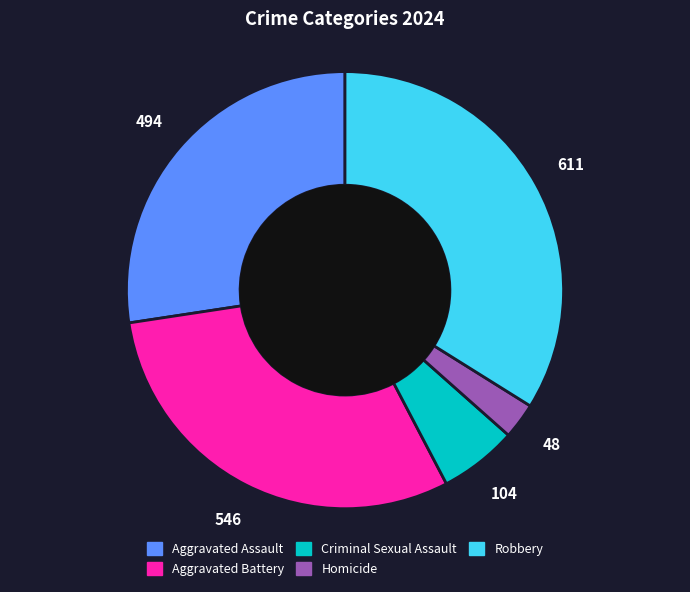

Which has a higher value, Aggravated Battery or Homicide?

Aggravated Battery